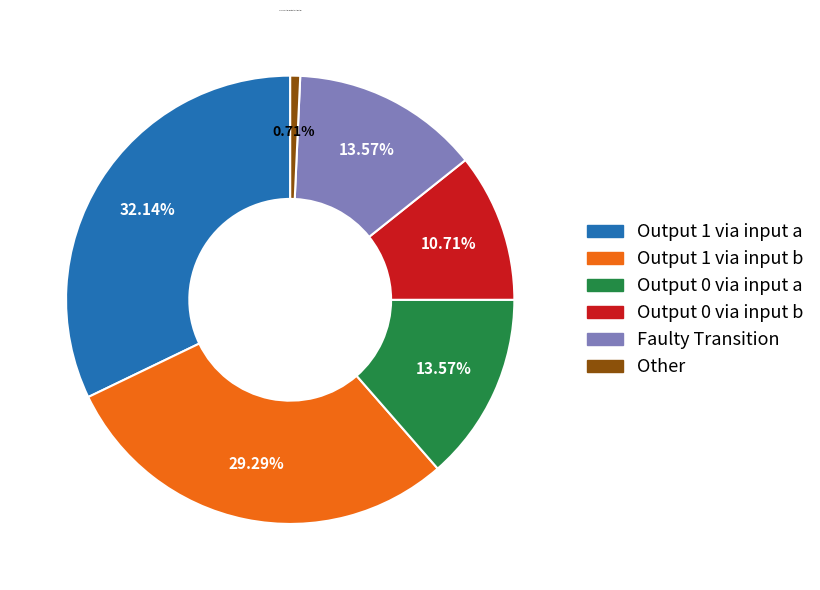

Is there a majority slice in this chart?

No